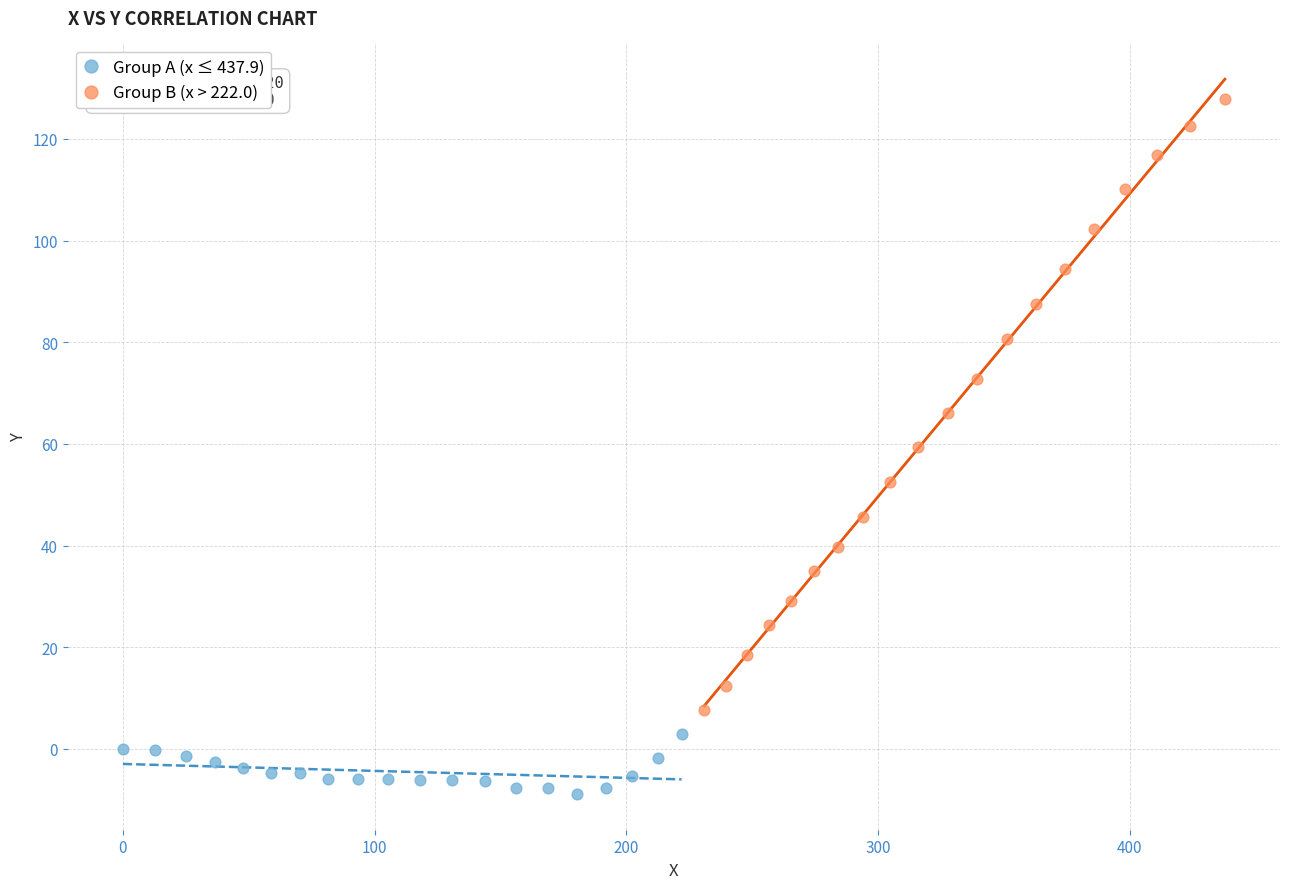

Which series contains the highest Y value?

Group B (x > 222.0)